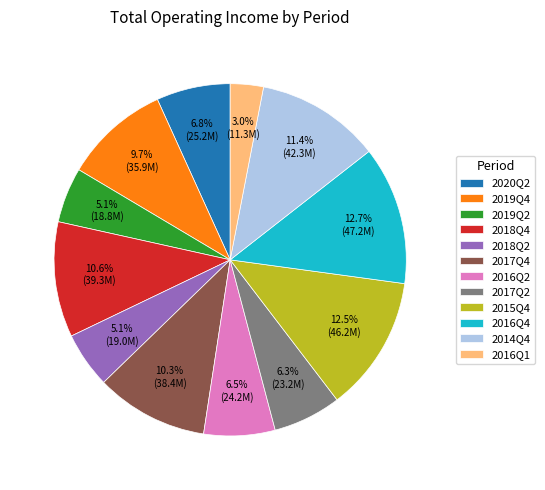

Combined, do 2018Q2 and 2019Q4 account for over 50%?

No